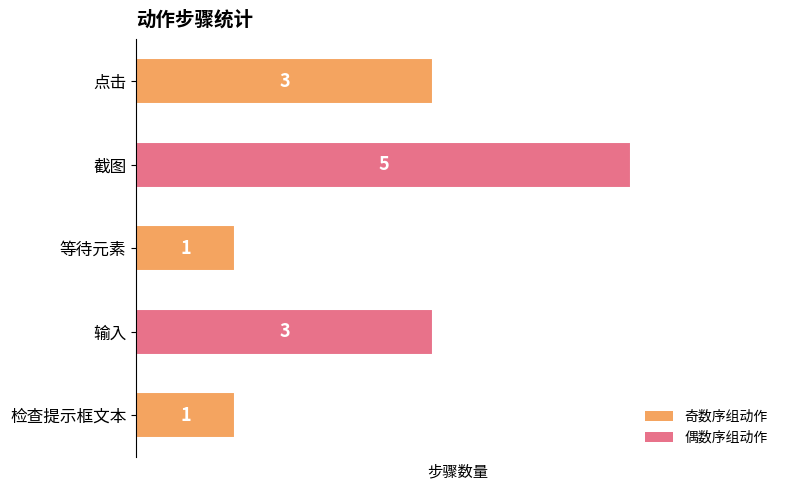

Which label corresponds to the largest value in the chart?

截图